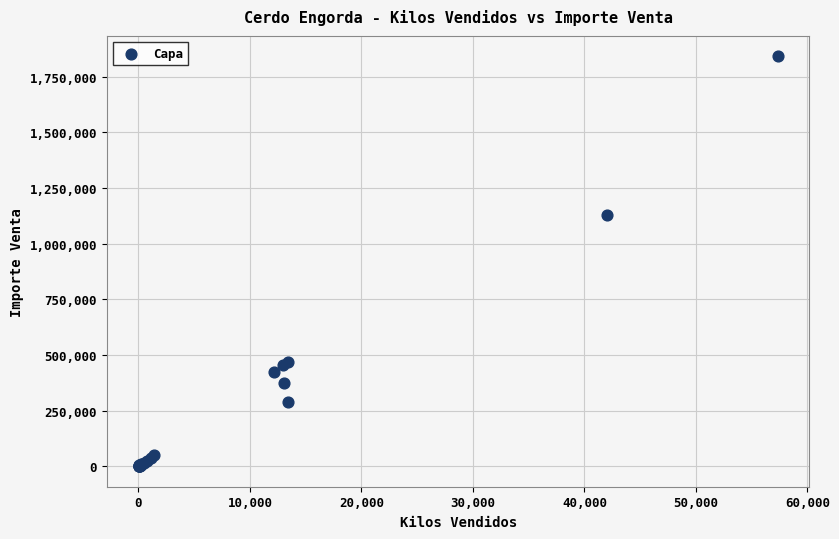

What Y value in the scatter plot is closest to 920968?

1126894.7